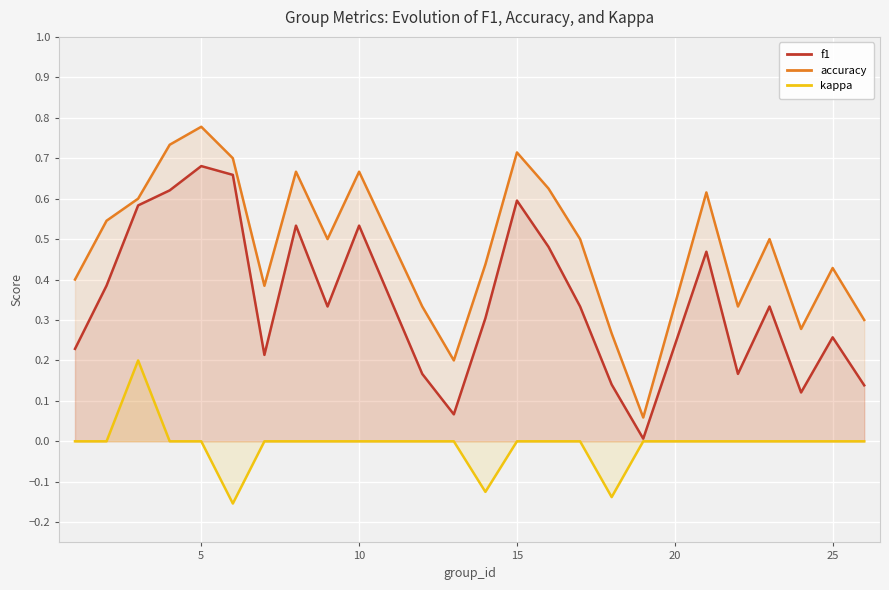

Reading left to right, list all the values displayed in this chart.

f1: 0.2	0.4	0.6	0.6	0.7	0.7	0.2	0.5	0.3	0.5	0.2	0.1	0.3	0.6	0.5	0.3	0.1	0.0	0.5	0.2	0.3	0.1	0.3	0.1
accuracy: 0.4	0.5	0.6	0.7	0.8	0.7	0.4	0.7	0.5	0.7	0.3	0.2	0.4	0.7	0.6	0.5	0.3	0.1	0.6	0.3	0.5	0.3	0.4	0.3
kappa: 0.0	0.0	0.2	0.0	0.0	-0.2	0.0	0.0	0.0	0.0	0.0	0.0	-0.1	0.0	0.0	0.0	-0.1	0.0	0.0	0.0	0.0	0.0	0.0	0.0